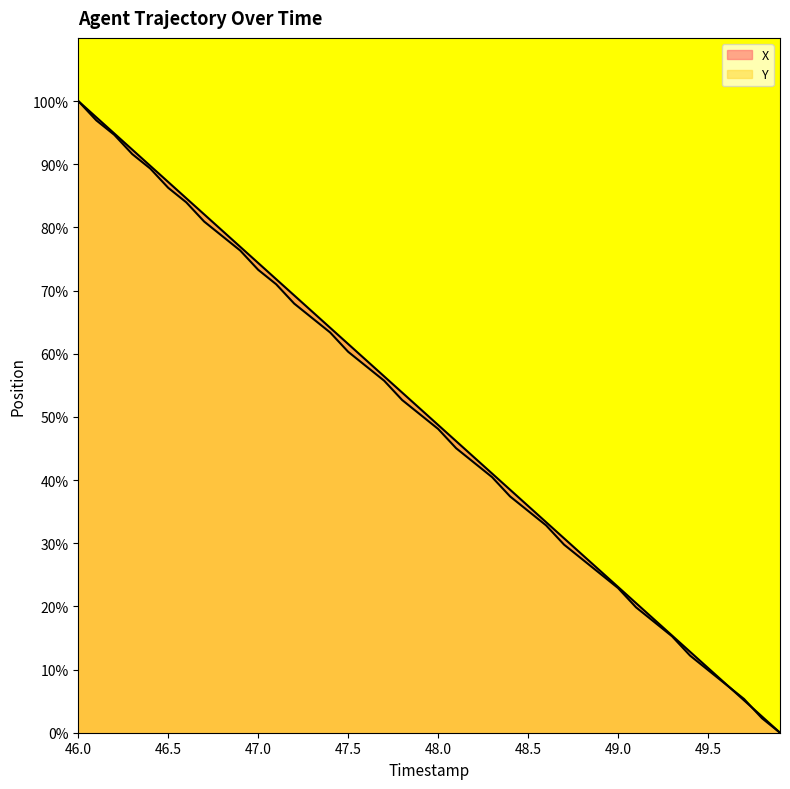

True or false: Y has more than 2 points higher than both neighbors.

False